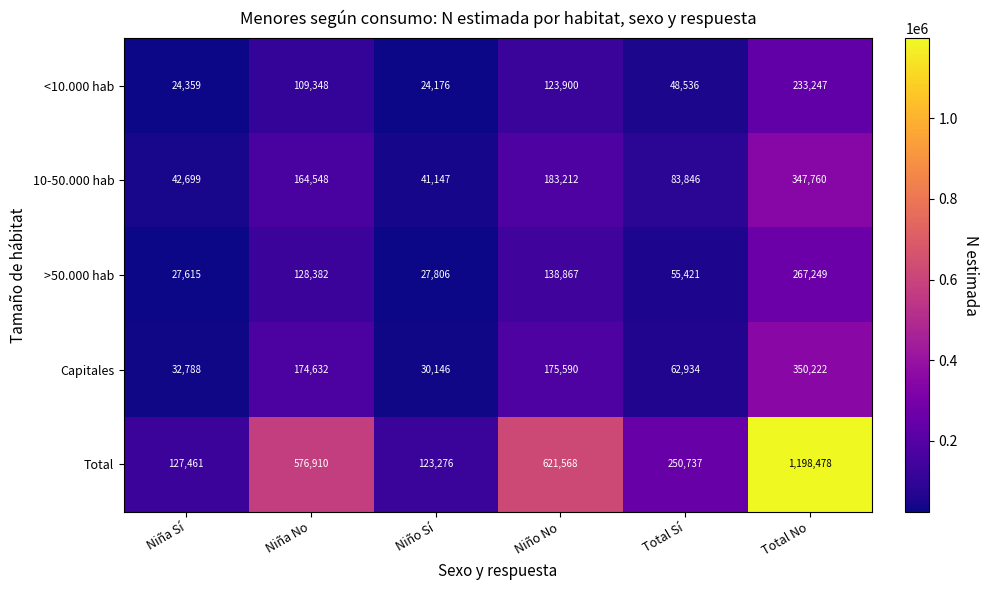

Which category has the highest value in the Total series?

Total No